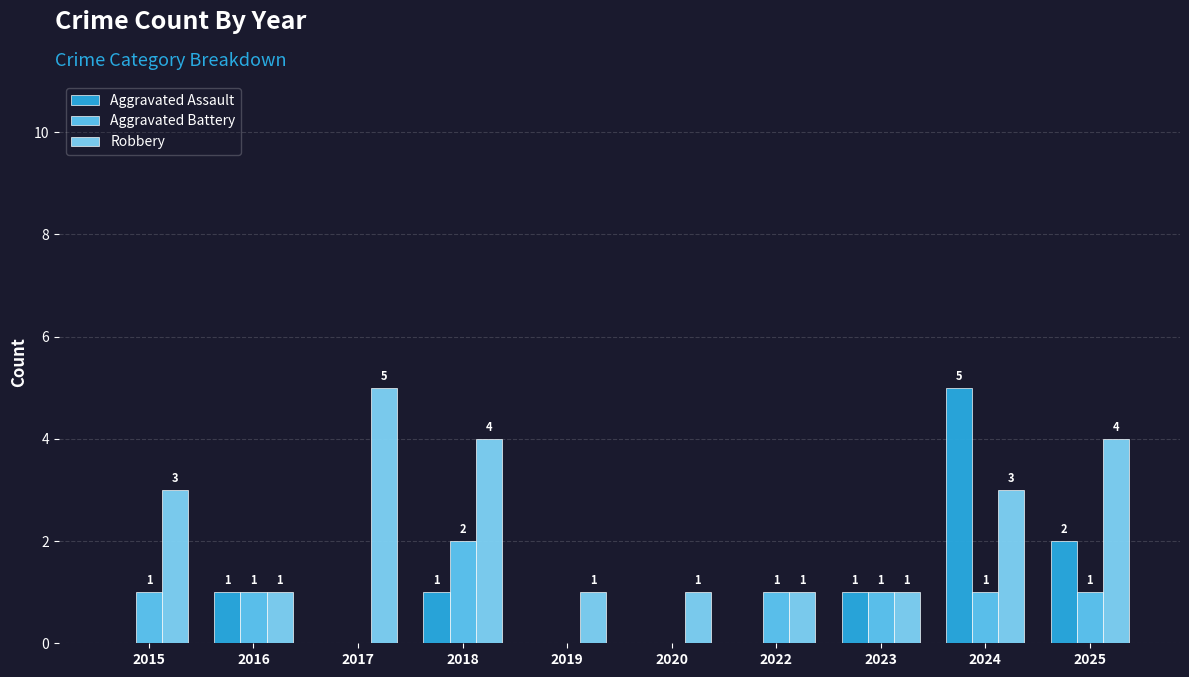

Count the number of categories in the chart.

10